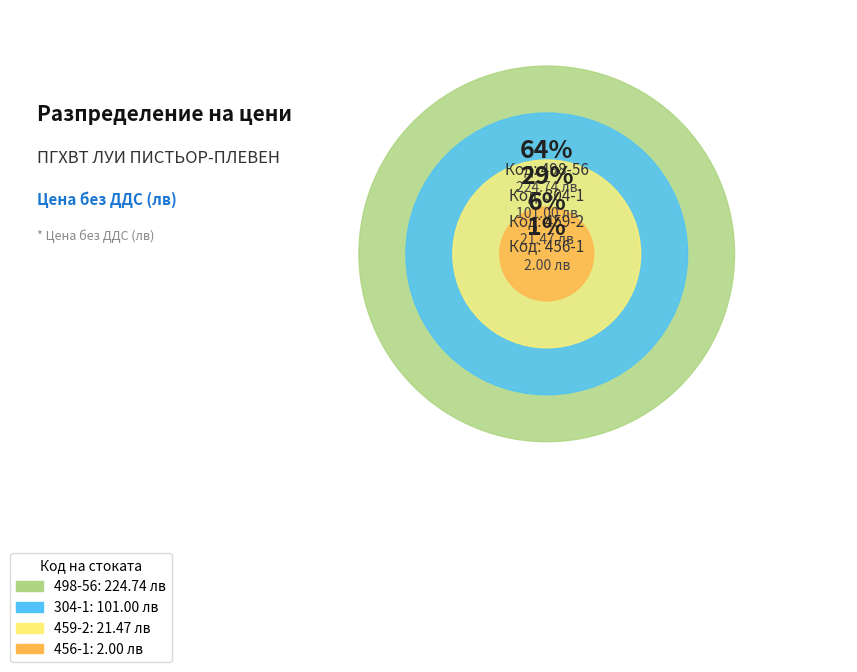

What is the majority slice?

498-56